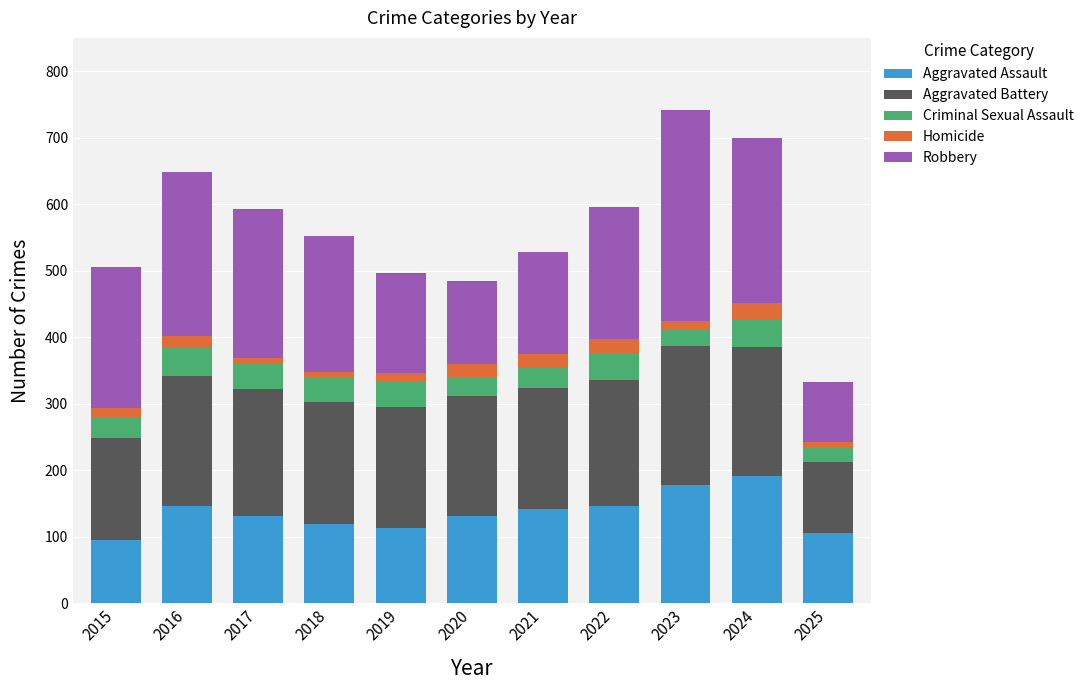

Are the bars horizontal?

No